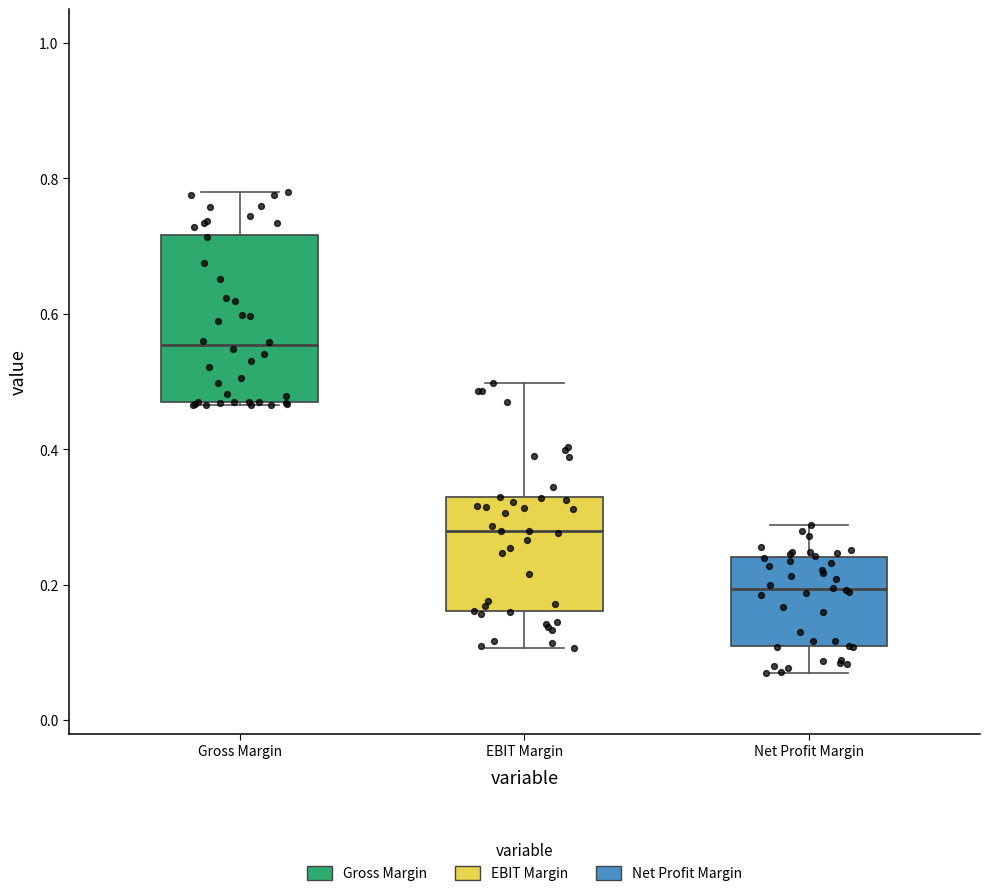

Reading left to right, read every box against the y-axis: the position of its median line, the range the box covers, and the ends of its whiskers. The values are not printed on the chart, so give them approximately, as read against the axis.

Gross Margin: median 0.56, box 0.46 to 0.72, whiskers 0.46 to 0.78
EBIT Margin: median 0.28, box 0.16 to 0.32, whiskers 0.10 to 0.50
Net Profit Margin: median 0.20, box 0.10 to 0.24, whiskers 0.08 to 0.28